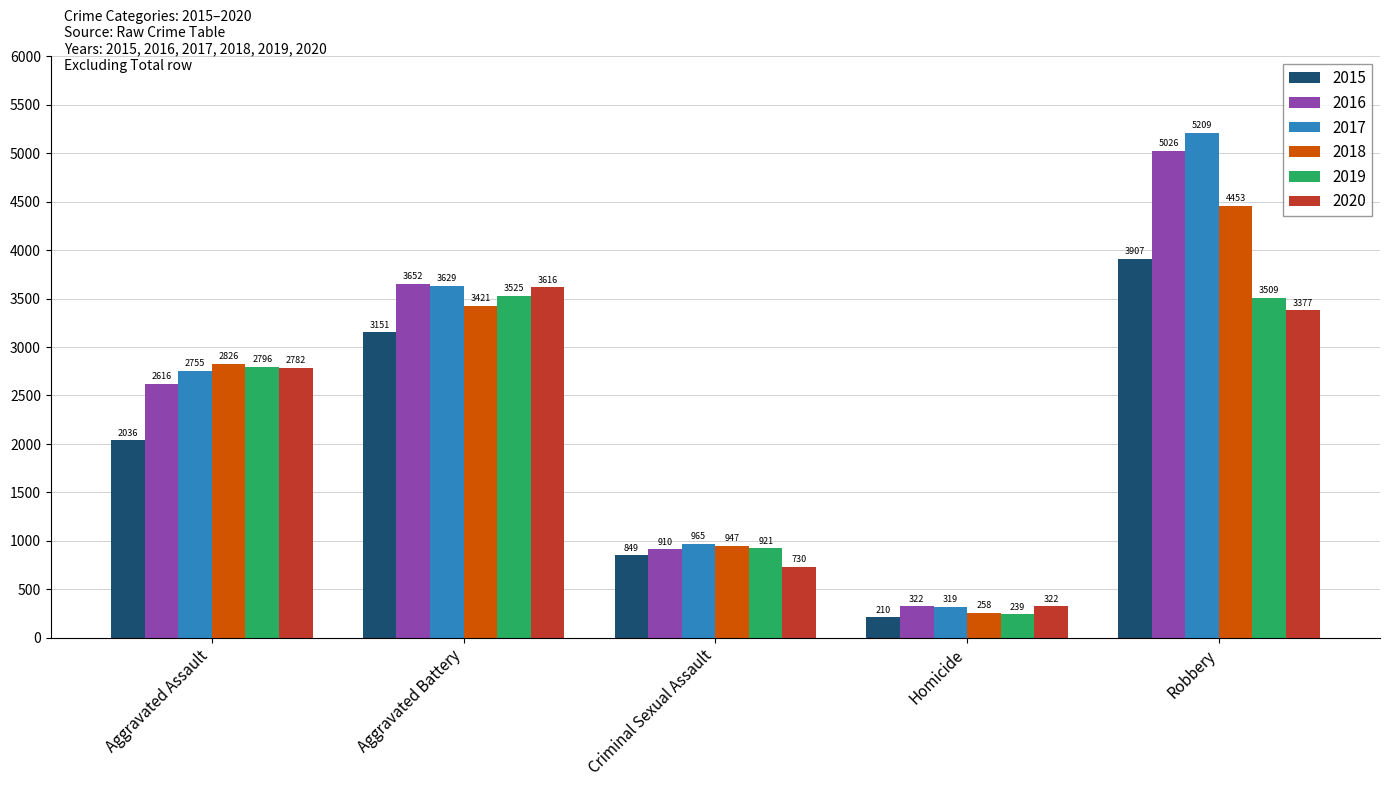

How many bars are there in total?

30